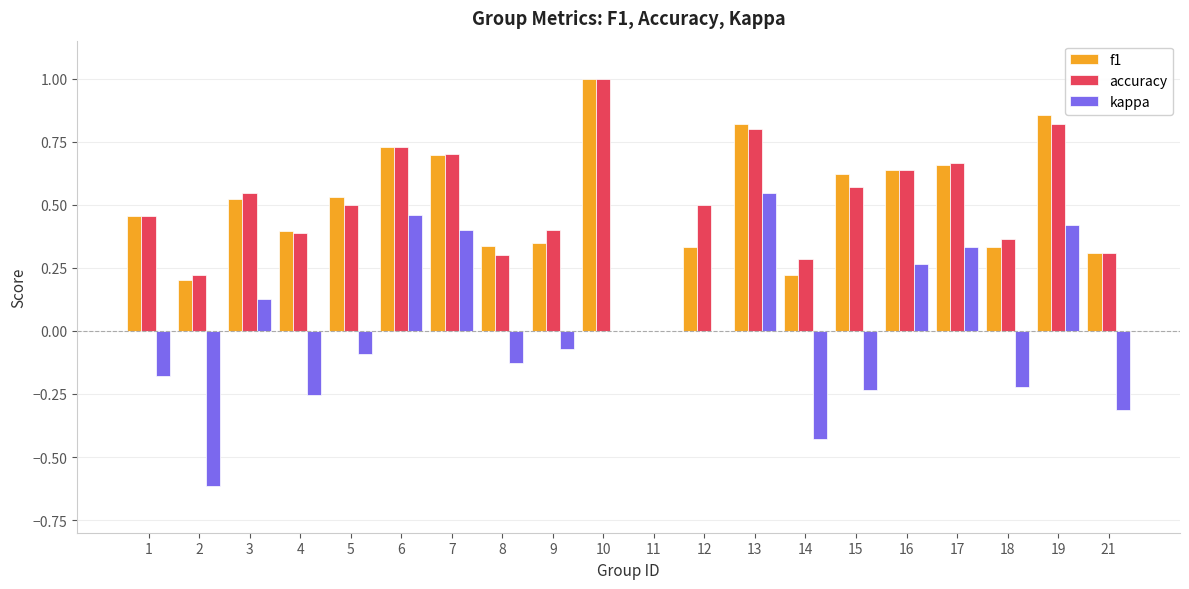

Is the value of kappa at 11 greater than the value of f1 at 15?

No